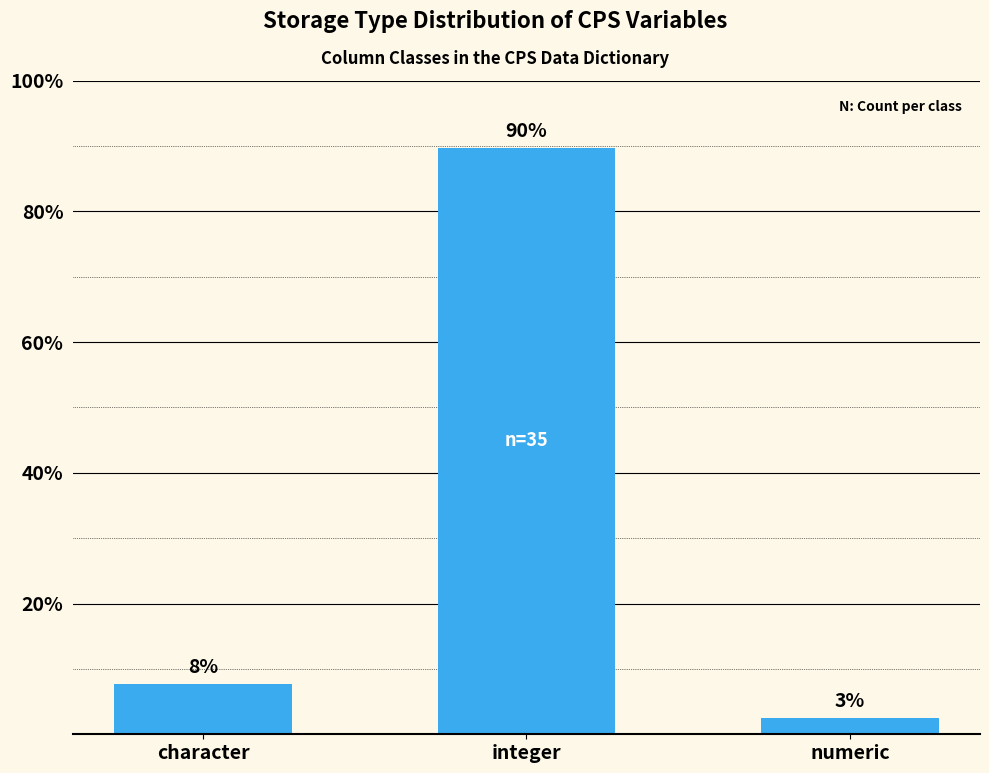

True or false: the data shows 41.4 at integer.

False